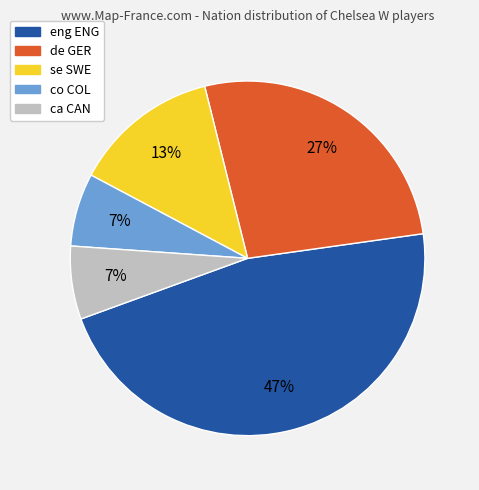

Does ca CAN account for over 50% of the chart?

No